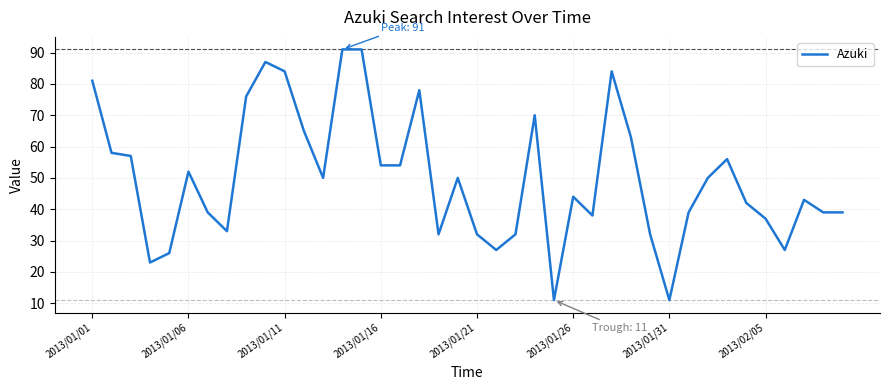

Reading left to right, list all the values displayed in this chart.

81	58	57	23	26	52	39	33	76	87	84	65	50	91	91	54	54	78	32	50	32	27	32	70	11	44	38	84	63	32	11	39	50	56	42	37	27	43	39	39